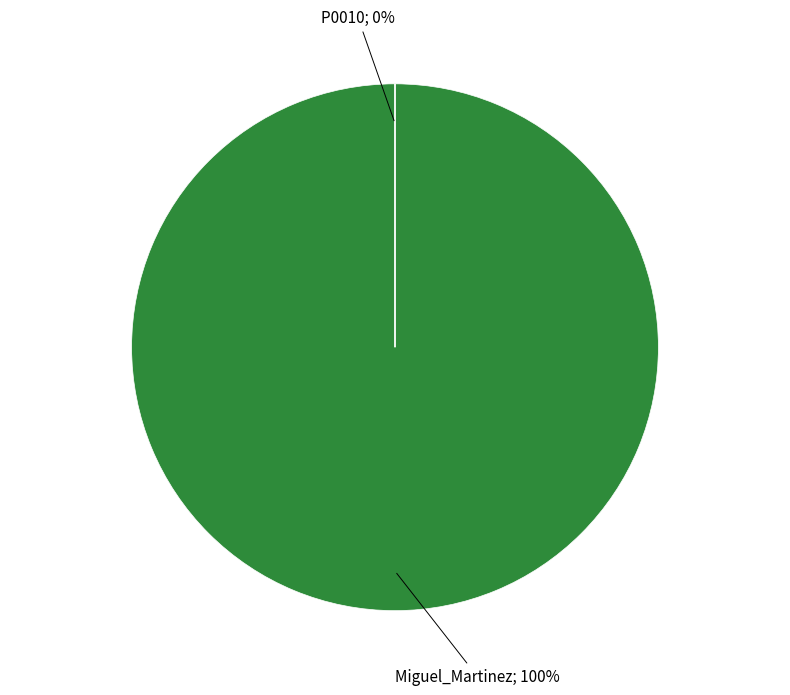

Between P0010 and Miguel_Martinez, which is larger?

Miguel_Martinez